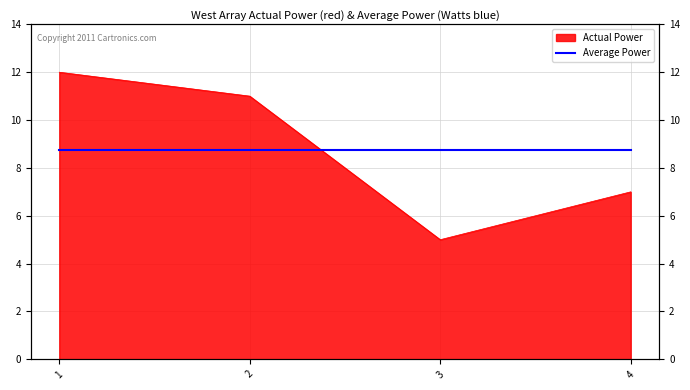

Which category has the lowest value across all series?

3